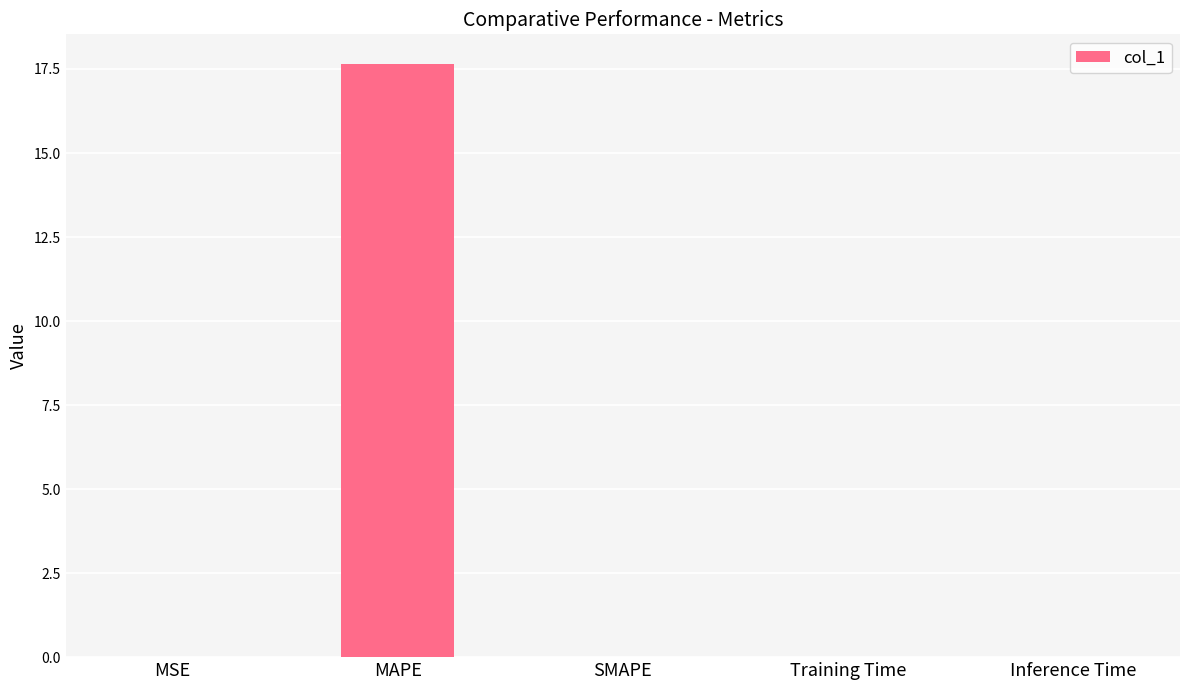

What is the sum of all values?

17.7